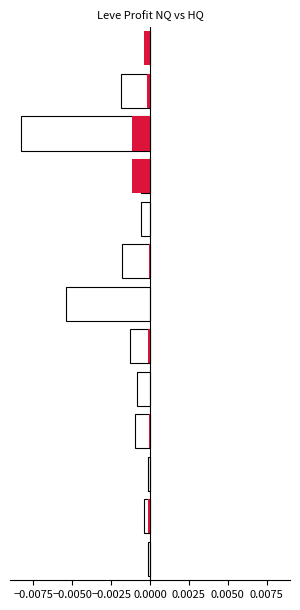

Is the value of LeveProfitNQ at 0.0000 greater than the value of LeveProfitHQ at 12?

Yes